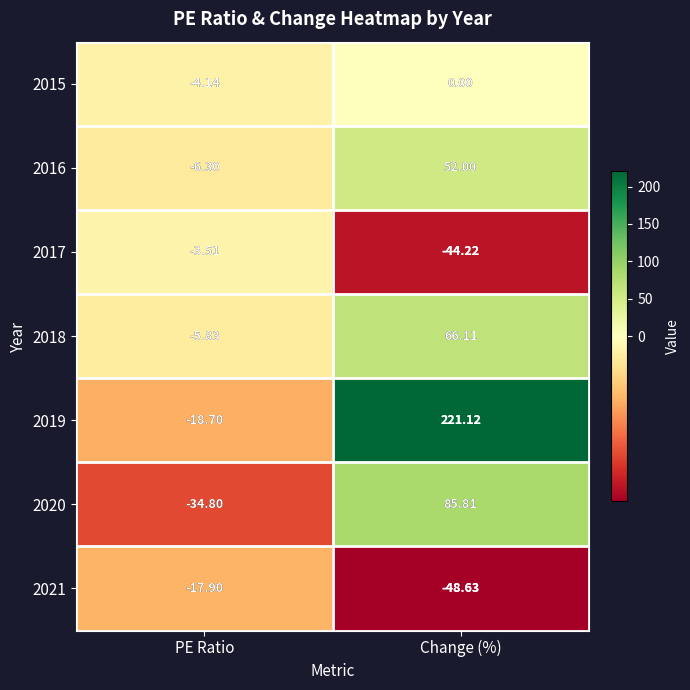

Between PE Ratio and Change (%), which series saw the biggest shift?

2019